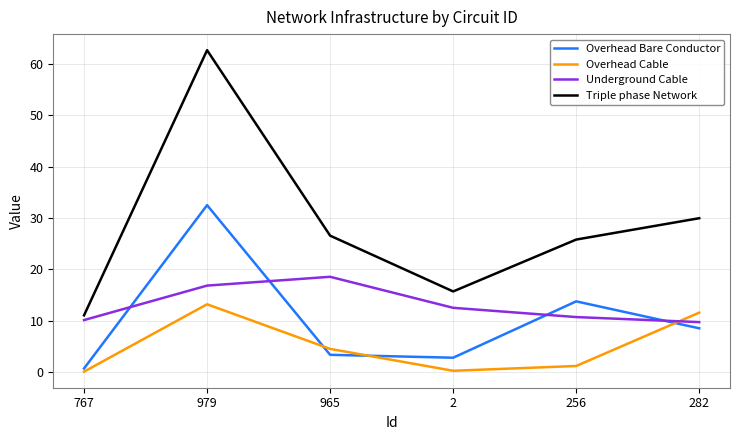

Which series has the largest total across all categories?

Triple phase Network